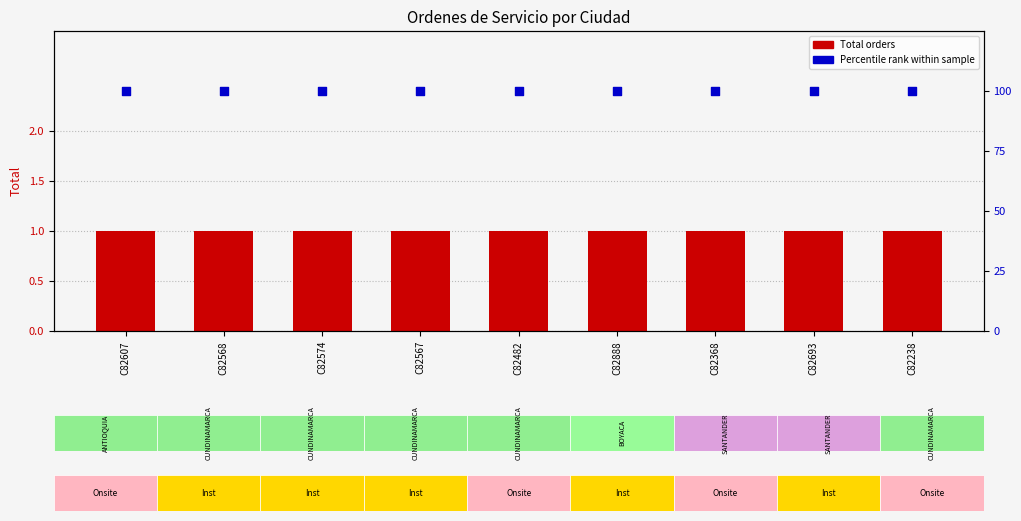

What are all the series names shown in the legend?

Total orders, Percentile rank